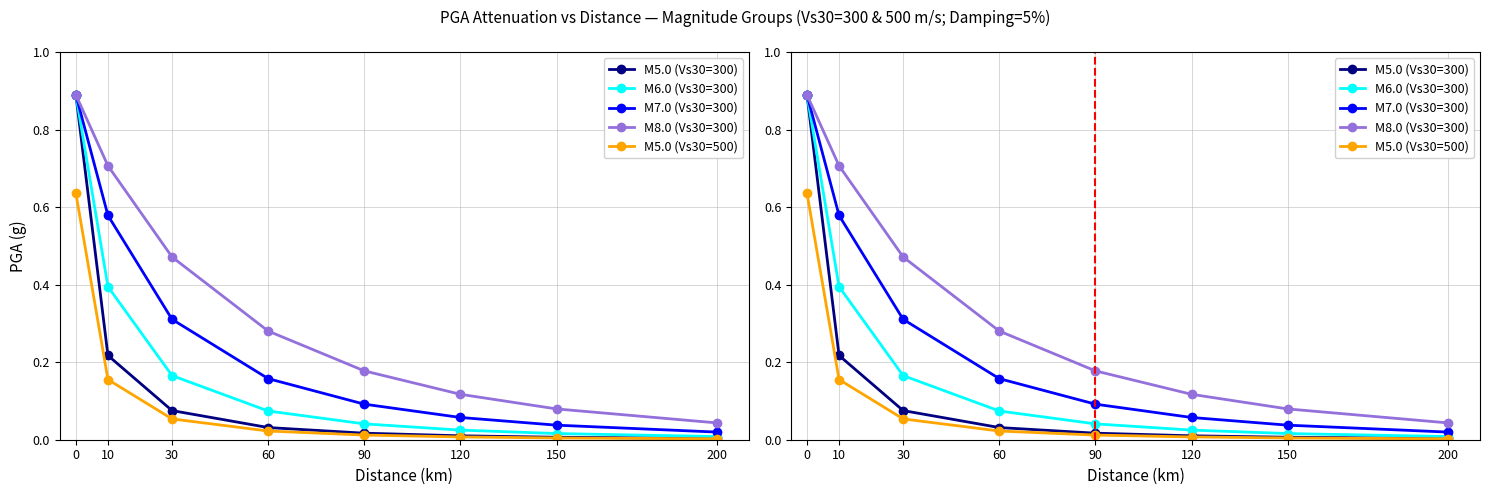

True or false: M5.0 (Vs30=300) and M7.0 (Vs30=300) cross at least once.

False